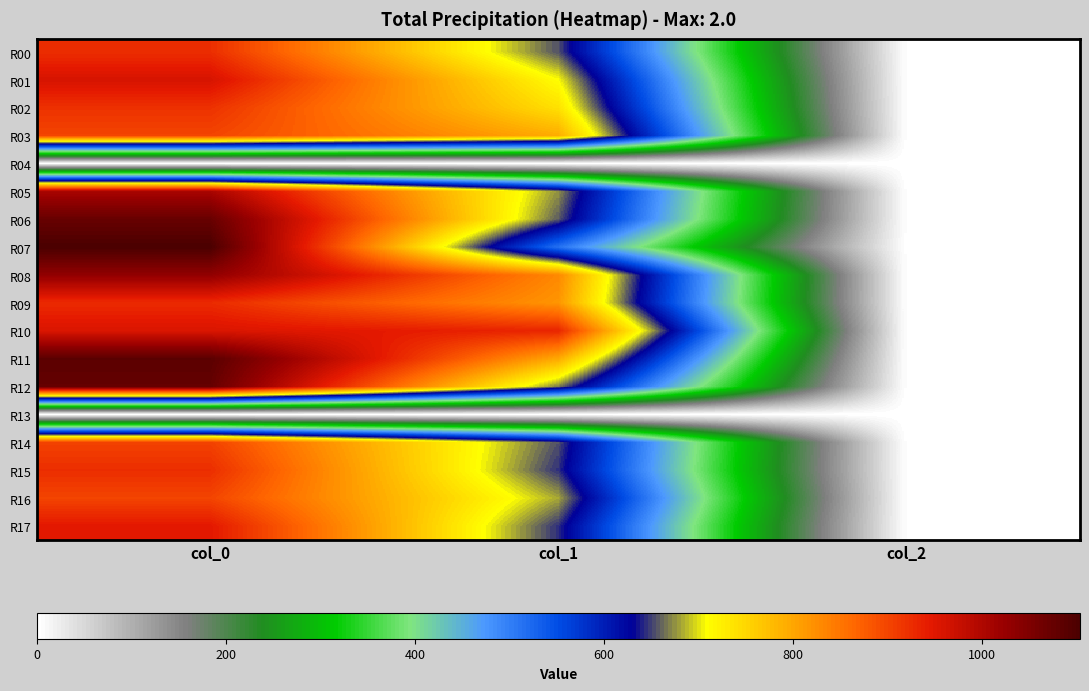

At which category is the sum across all series the highest?

col_0